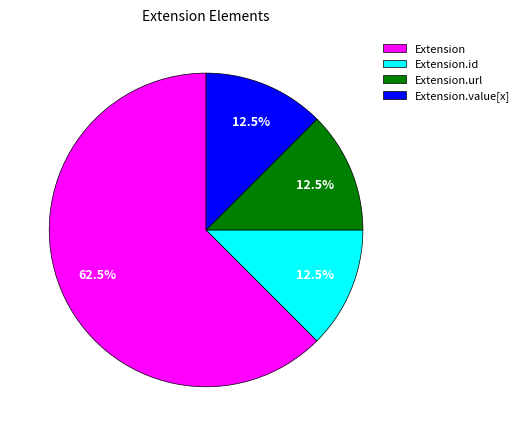

How many segments does this pie chart have?

4